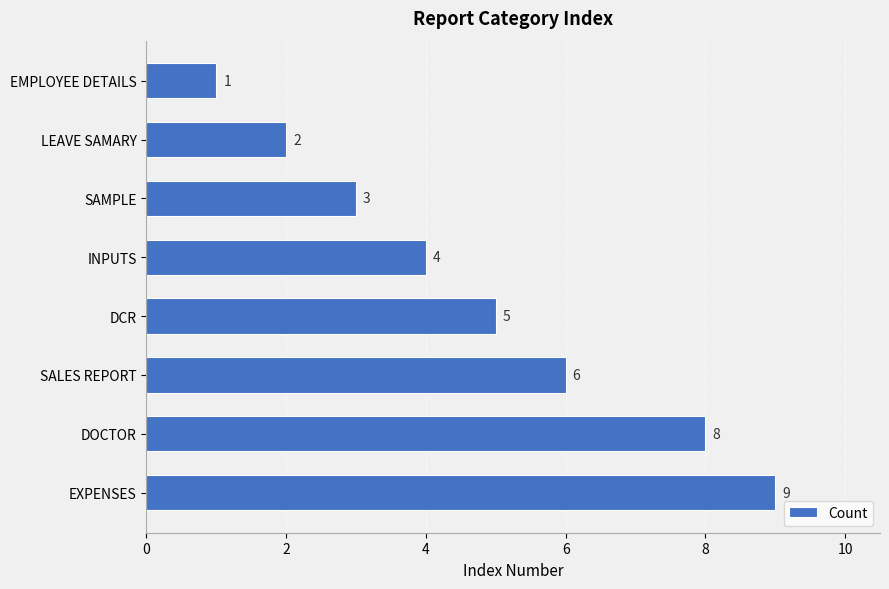

Is it true that the value at DCR is 5?

True